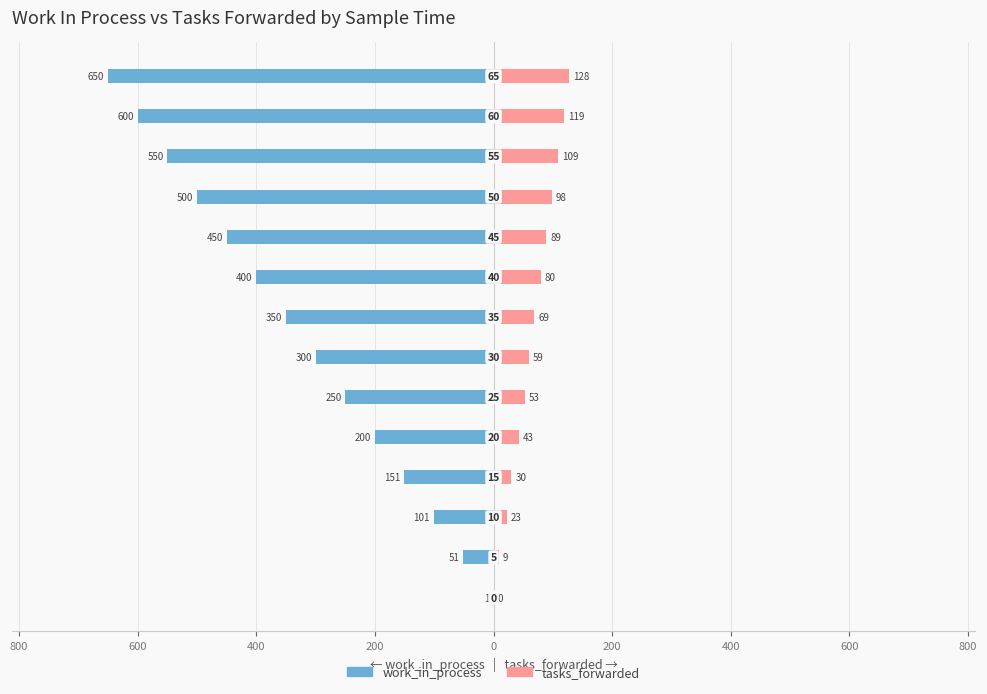

Reading right to left, what are all the values shown in this chart?

work_in_process: -650	-600	-550	-500	-450	-400	-350	-300	-250	-200	-151	-101	-51	-1
tasks_forwarded: 128	119	109	98	89	80	69	59	53	43	30	23	9	0